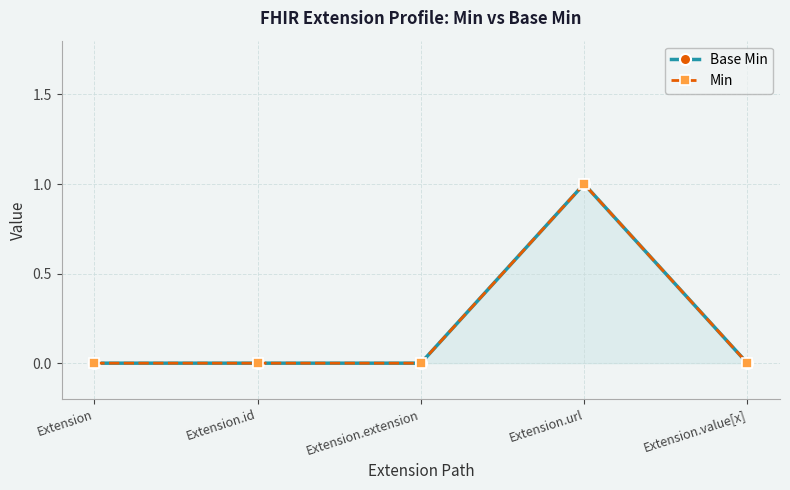

True or false: Min has more than 1 interior local peaks.

False